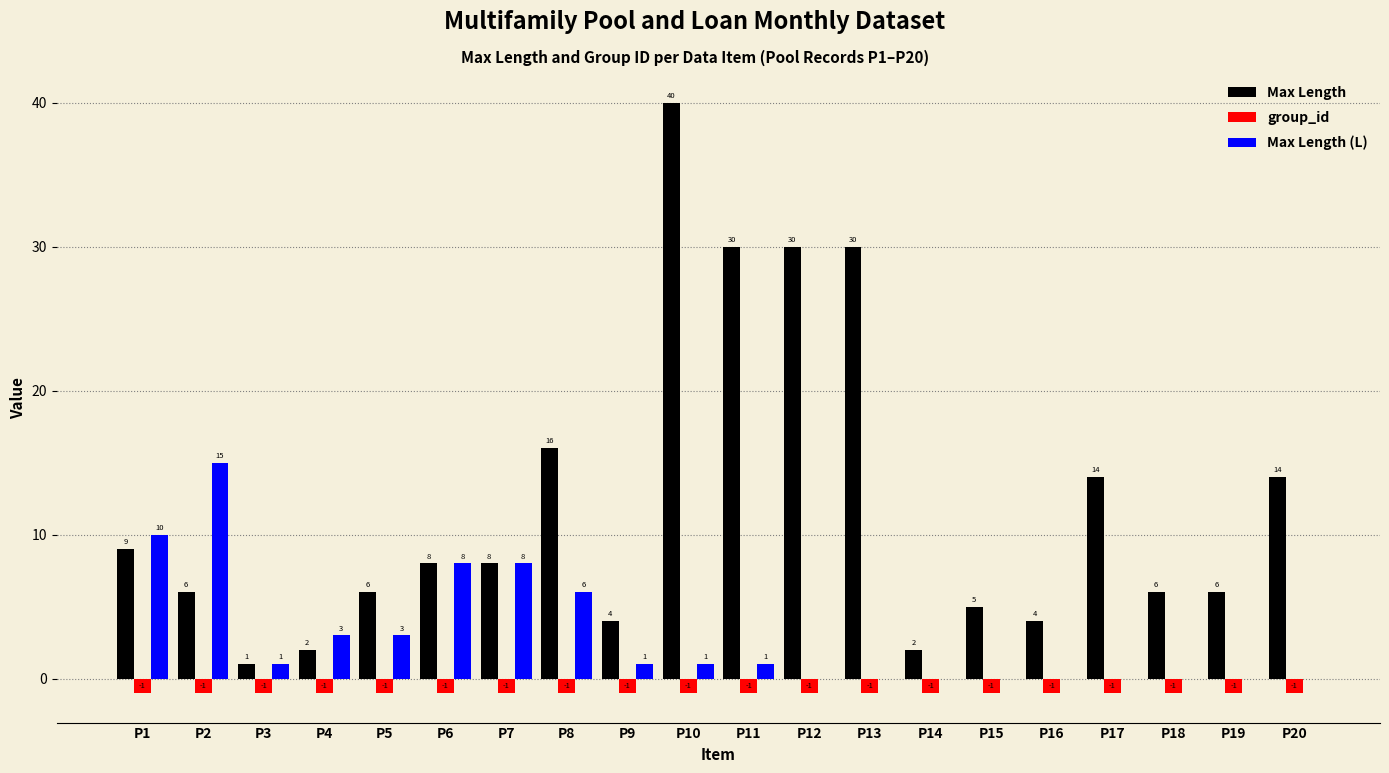

Which series changed the most between P12 and P20?

Max Length